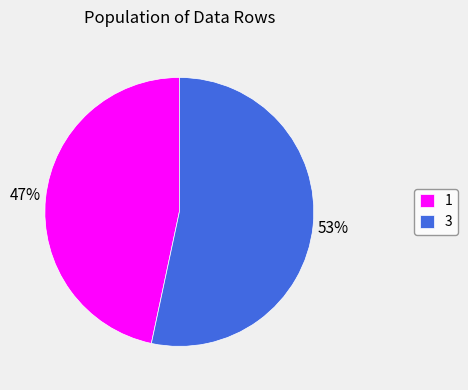

Is it true that 1 is 47% of the pie?

True